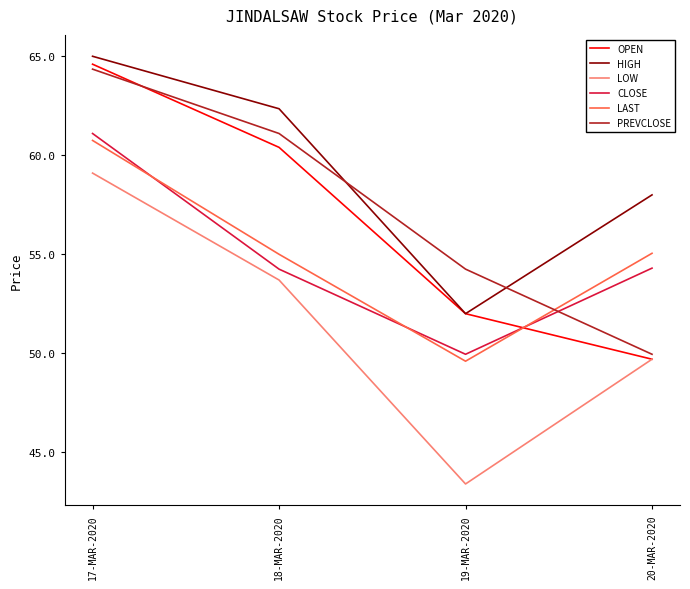

True or false: LOW has a value of 14.0 at 18-MAR-2020.

False